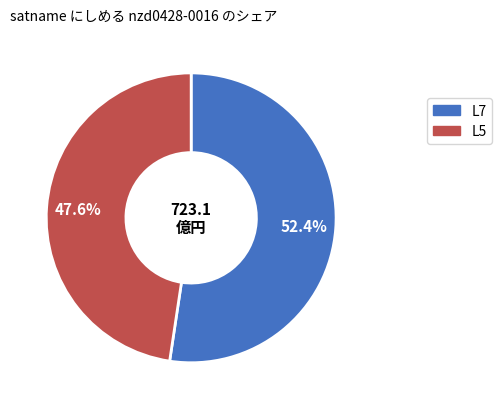

How much of the chart is everything except L5?

52.3%